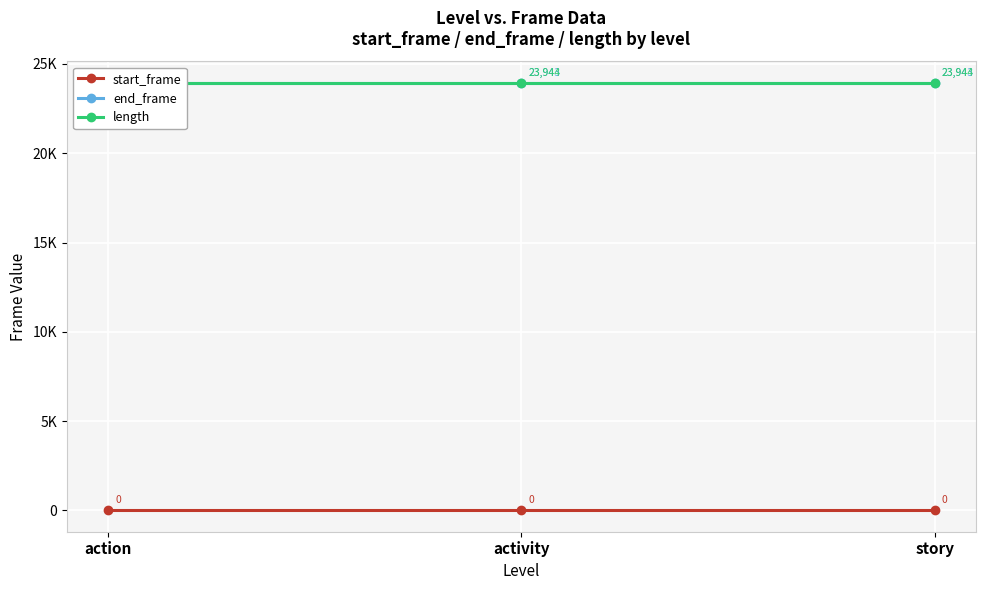

At which category is the sum across all series the highest?

action